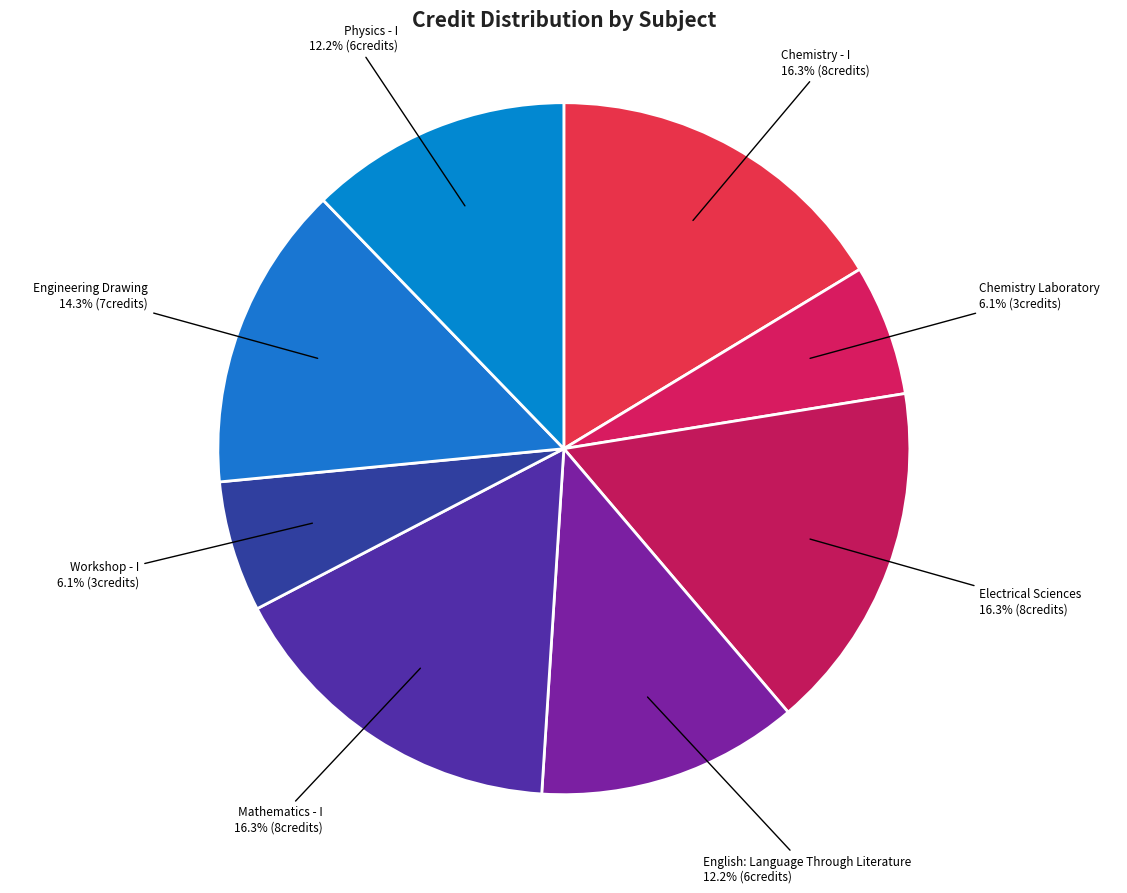

Count the number of slices in the pie.

8